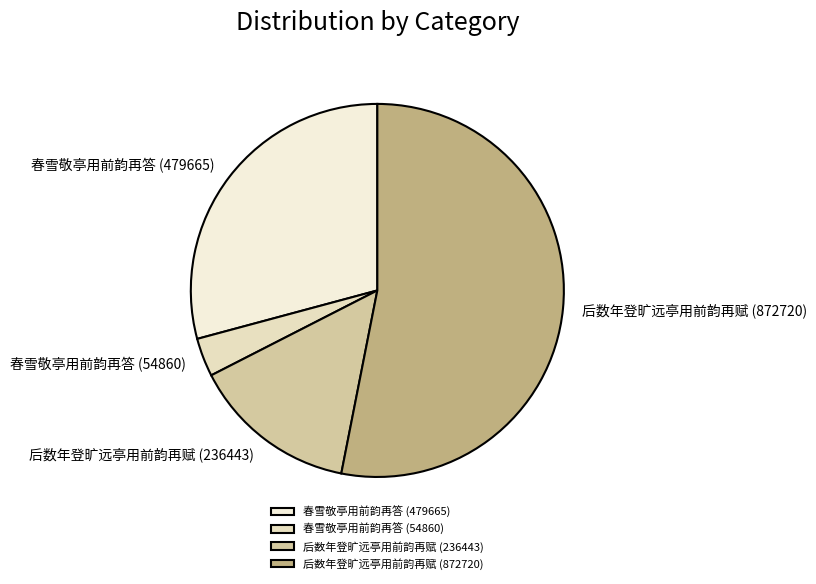

Combined, do 春雪敬亭用前韵再答 (479665) and 春雪敬亭用前韵再答 (54860) account for over 50%?

No